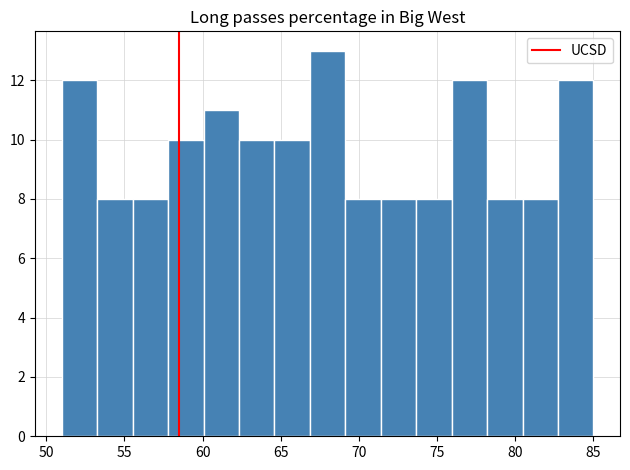

Reading left to right, transcribe this chart: for each bar, give the range it covers on the x-axis and its height. Neither the bar edges nor the heights are printed on the chart, so give them approximately, as read against the axes.

51.0 to 53.5: 12
53.5 to 55.5: 8
55.5 to 58.0: 8
58.0 to 60.0: 10
60.0 to 62.5: 11
62.5 to 64.5: 10
64.5 to 67.0: 10
67.0 to 69.0: 13
69.0 to 71.5: 8
71.5 to 73.5: 8
73.5 to 76.0: 8
76.0 to 78.0: 12
78.0 to 80.5: 8
80.5 to 82.5: 8
82.5 to 85.0: 12